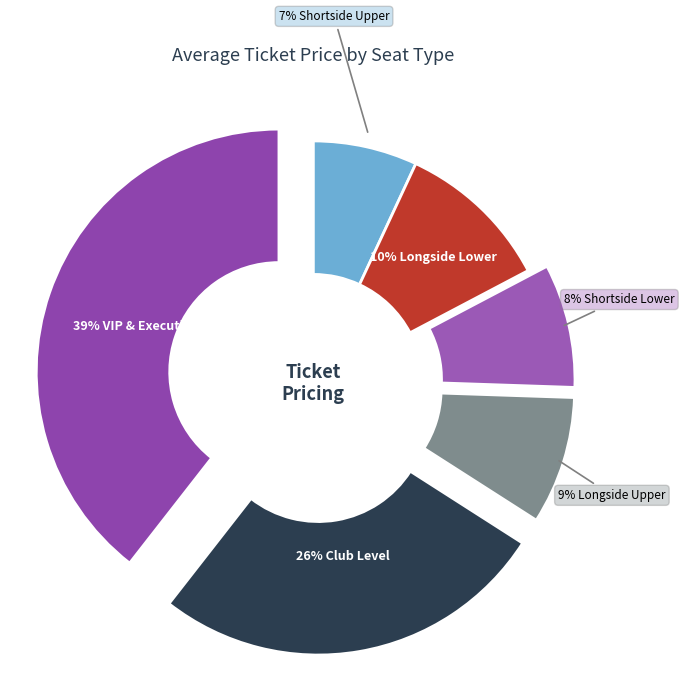

How many segments does this pie chart have?

6